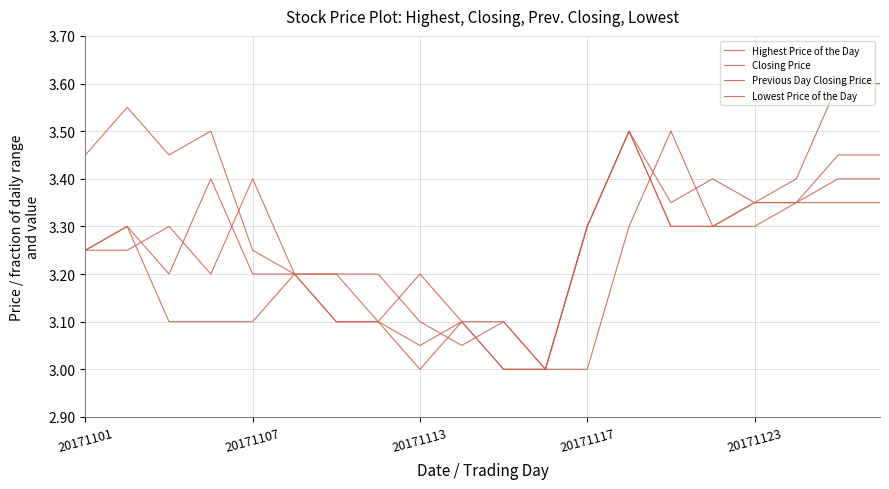

What is the difference between the second highest and minimum values in the Previous Day Closing Price series?

0.4